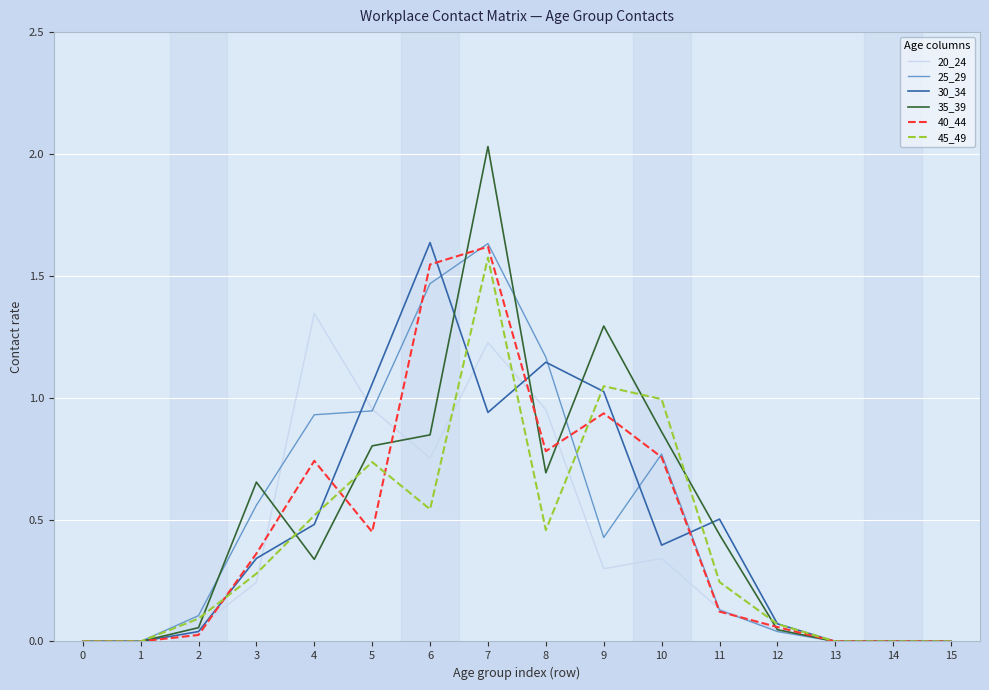

Which series has the largest range (max minus min)?

35_39